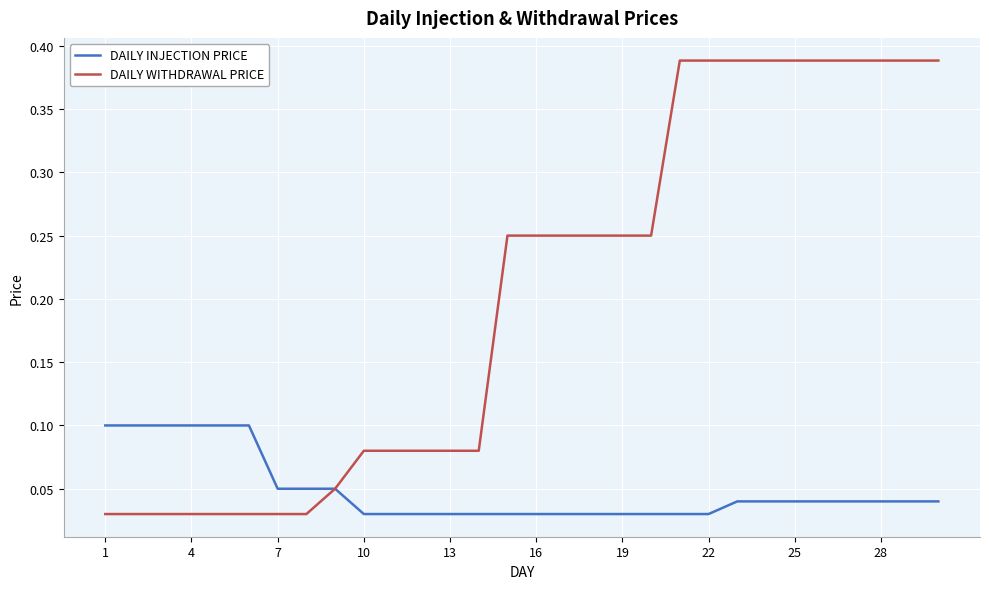

List the series in order of their overall mean, highest first.

DAILY WITHDRAWAL PRICE, DAILY INJECTION PRICE